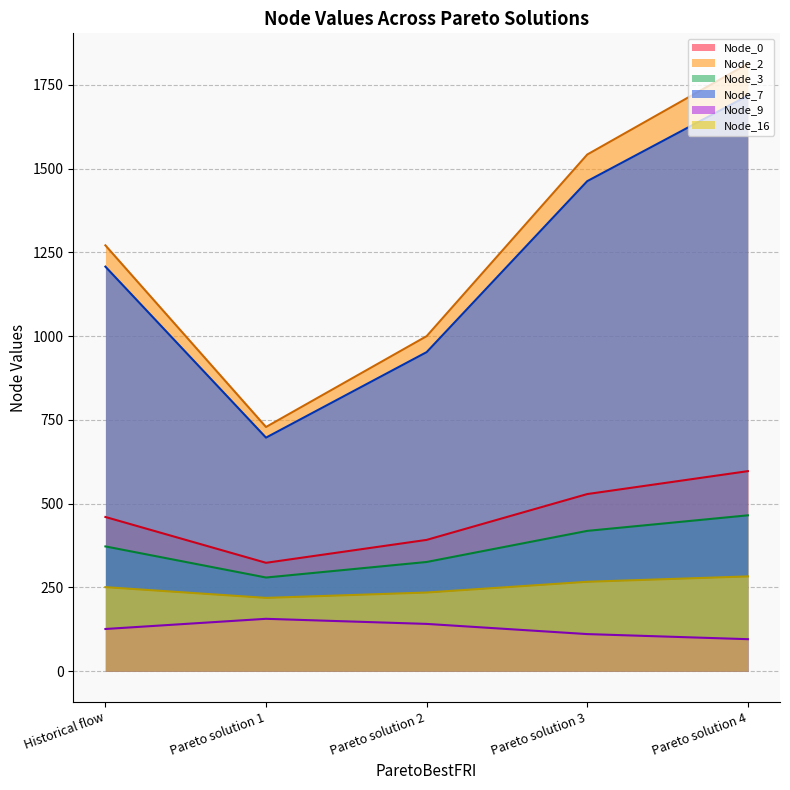

True or false: Node_9 has more than 0 points higher than both neighbors.

True